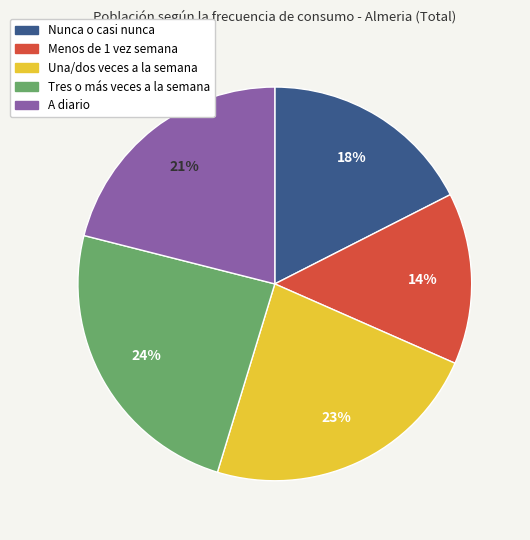

Is the sum of A diario and Menos de 1 vez semana greater than half?

No